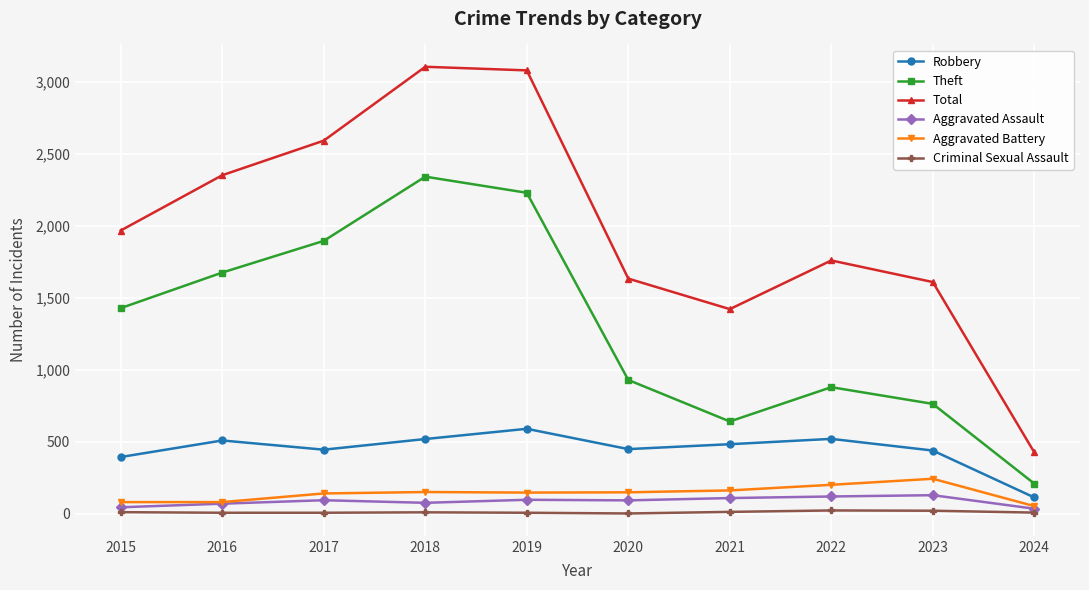

Where is the first local minimum for Robbery?

2017